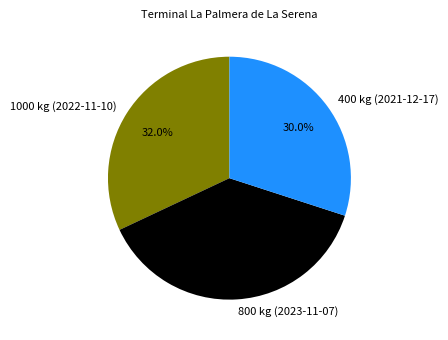

Rank the categories by value from lowest to highest.

400 kg (2021-12-17), 1000 kg (2022-11-10), 800 kg (2023-11-07)